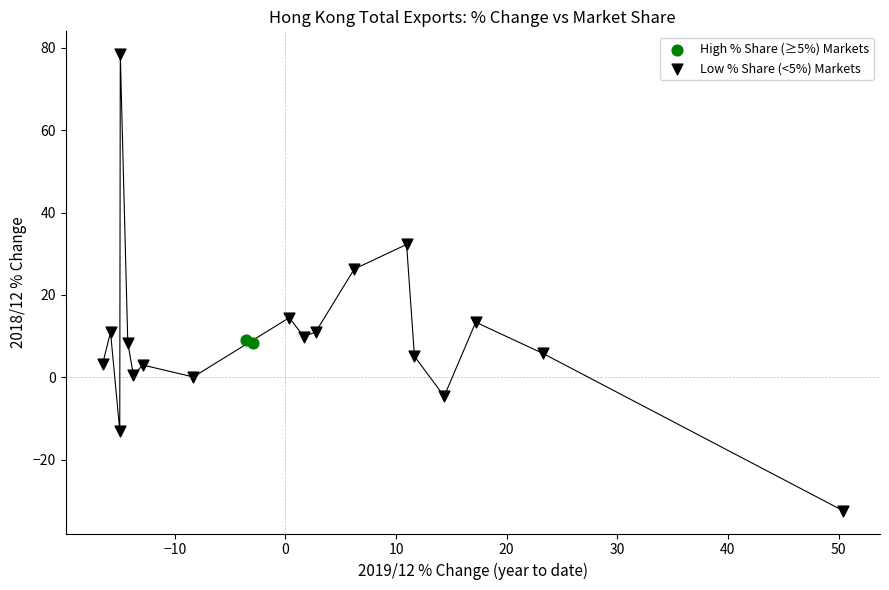

What are all the series names shown in the legend?

High % Share (≥5%) Markets, Low % Share (<5%) Markets